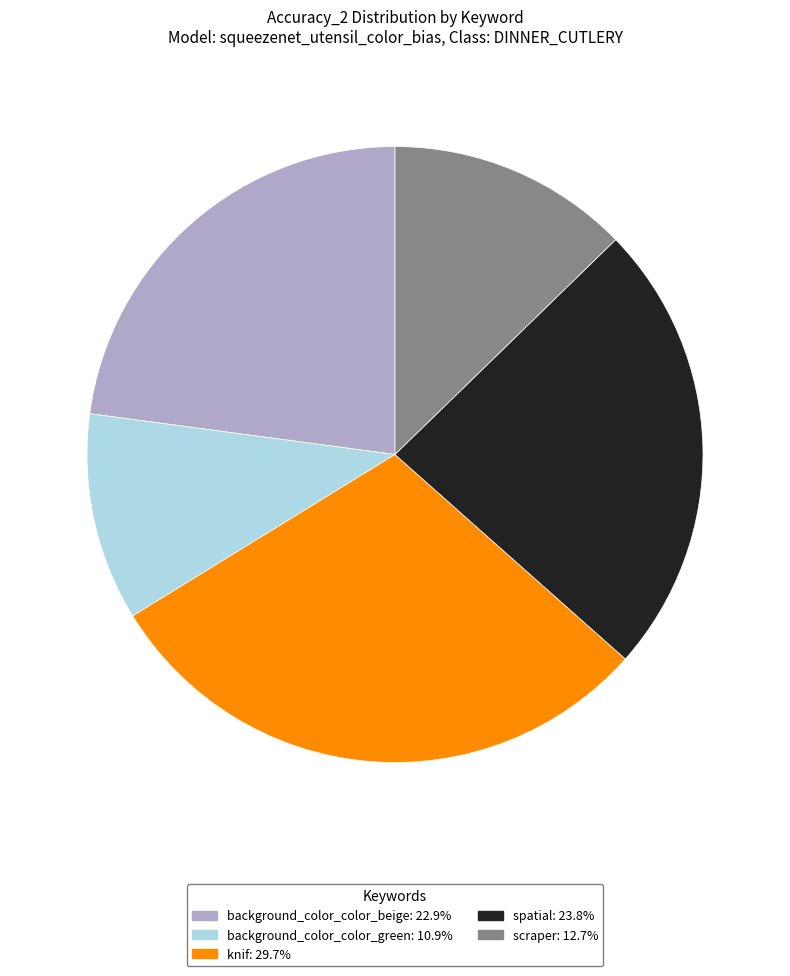

Which category has the smallest portion of the pie?

background_color_color_green